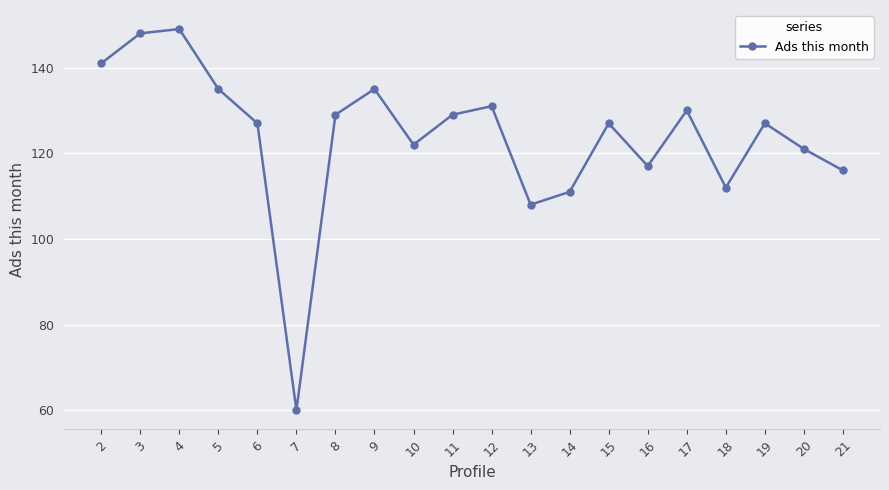

Which has a higher value, 17 or 11?

17